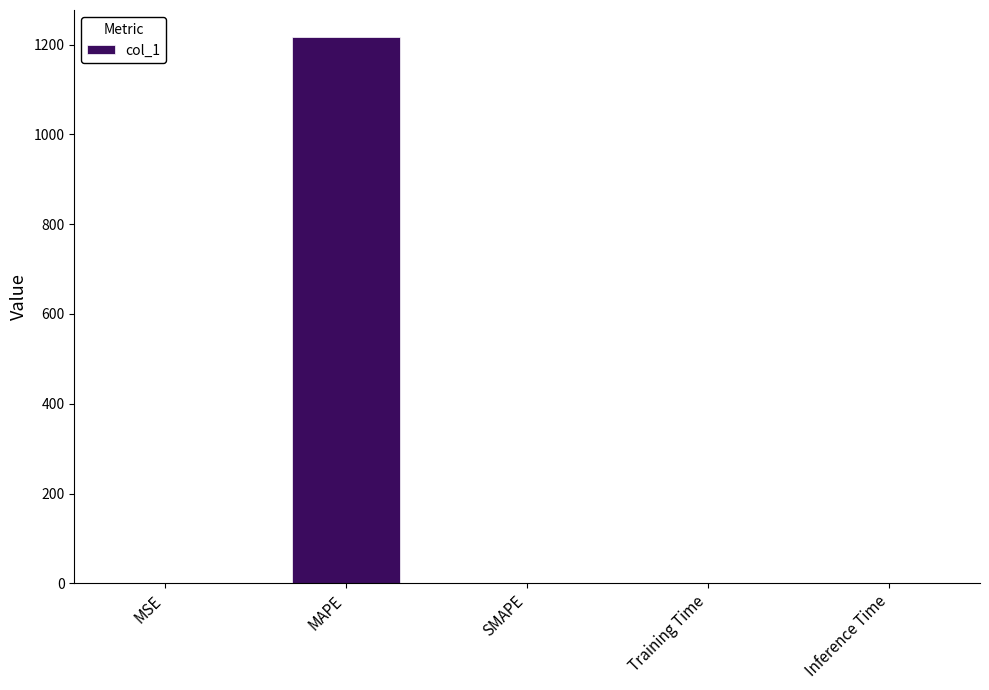

The chart shows a value of 0.0 at Inference Time. True or false?

True